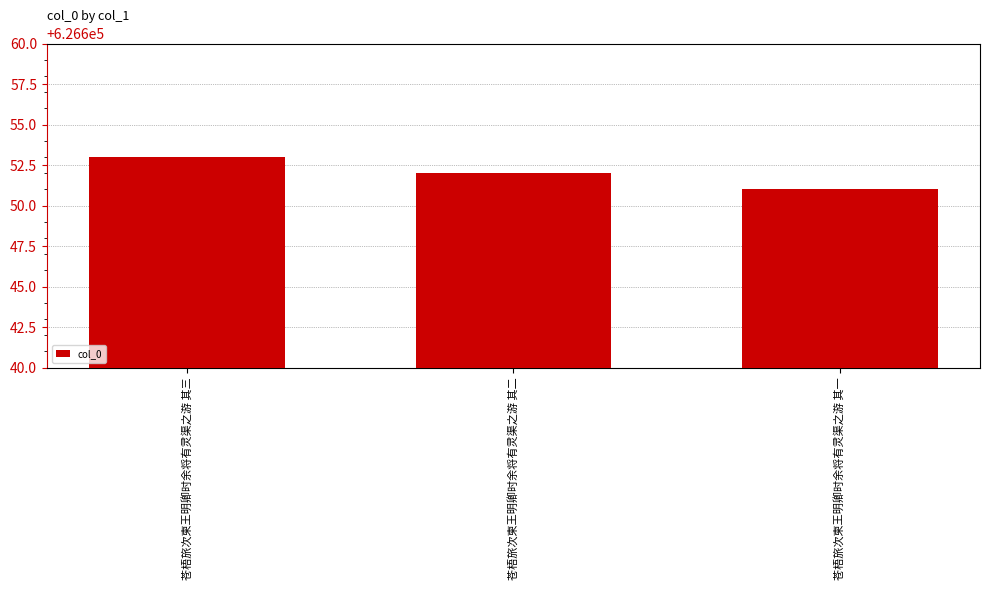

List the labels in order of value, smallest first.

苍梧旅次柬王明卿时余将有灵渠之游 其一, 苍梧旅次柬王明卿时余将有灵渠之游 其二, 苍梧旅次柬王明卿时余将有灵渠之游 其三